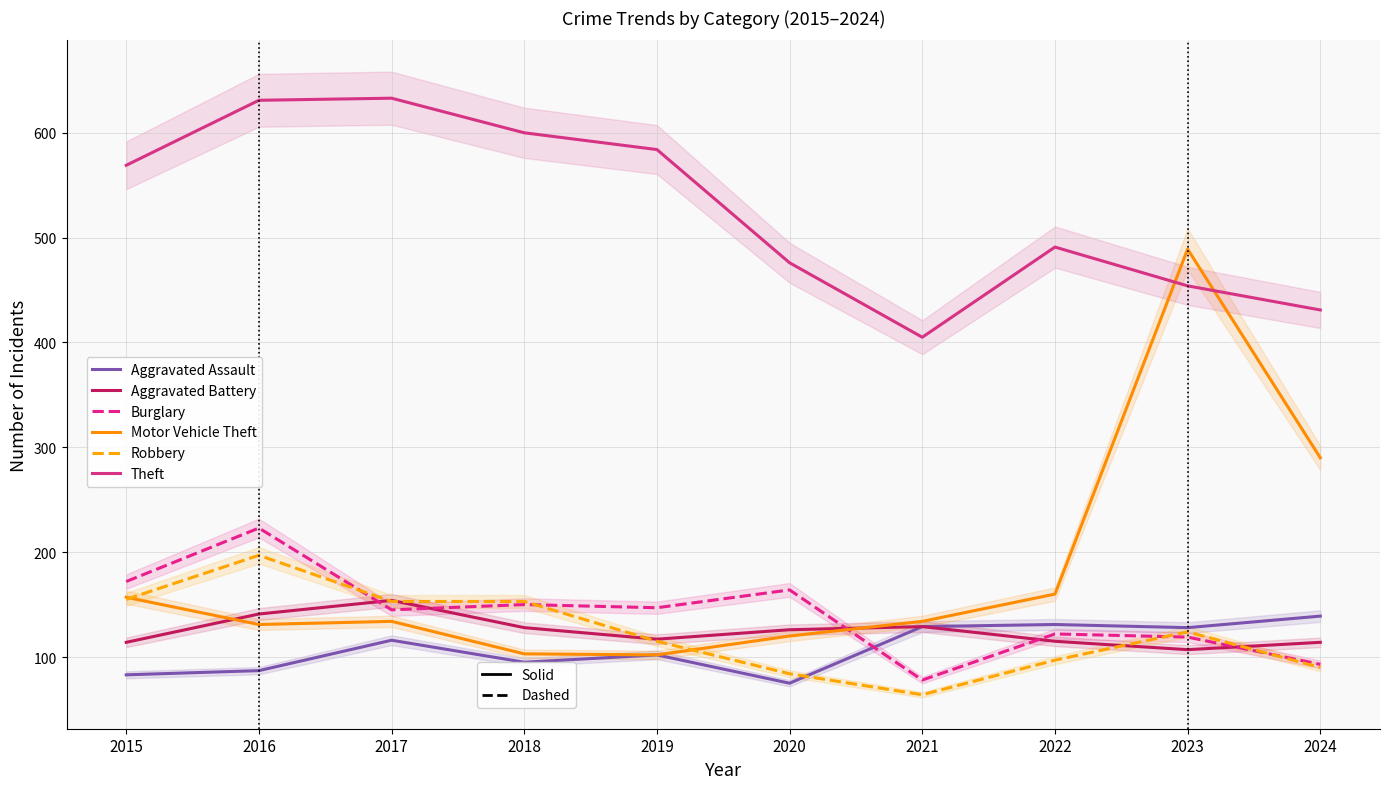

Reading left to right, transcribe all the data shown in this chart.

Aggravated Assault: 83	87	116	95	102	75	129	131	128	139
Aggravated Battery: 114	141	154	128	117	126	129	115	107	114
Burglary: 172	223	145	150	147	164	78	122	119	93
Motor Vehicle Theft: 157	131	134	103	102	120	134	160	489	290
Robbery: 155	197	153	153	115	84	64	97	124	90
Theft: 569	631	633	600	584	476	405	491	454	431